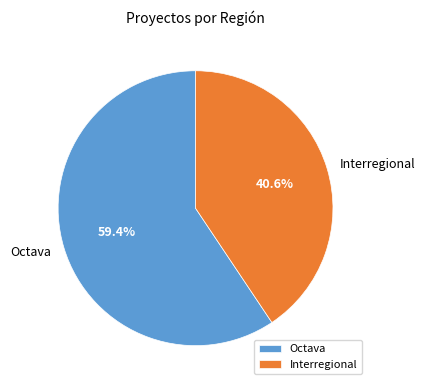

How many segments does this pie chart have?

2